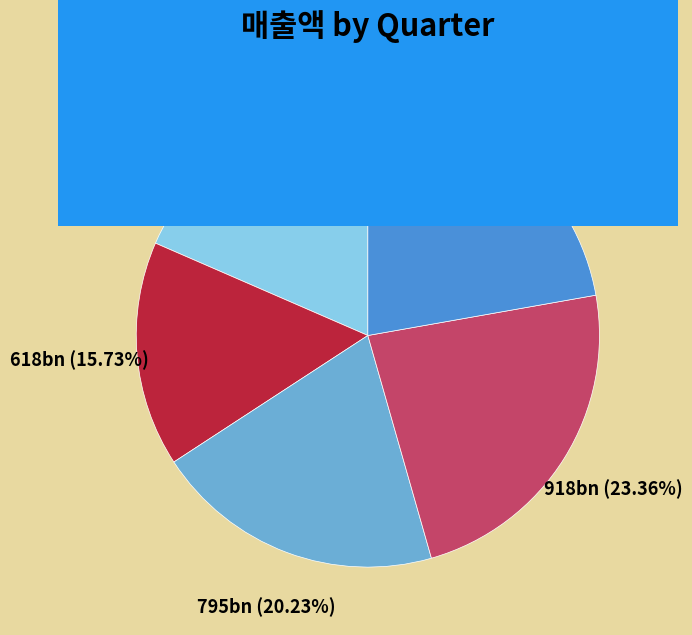

The 2018/09 slice represents 18% of the pie. True or false?

True